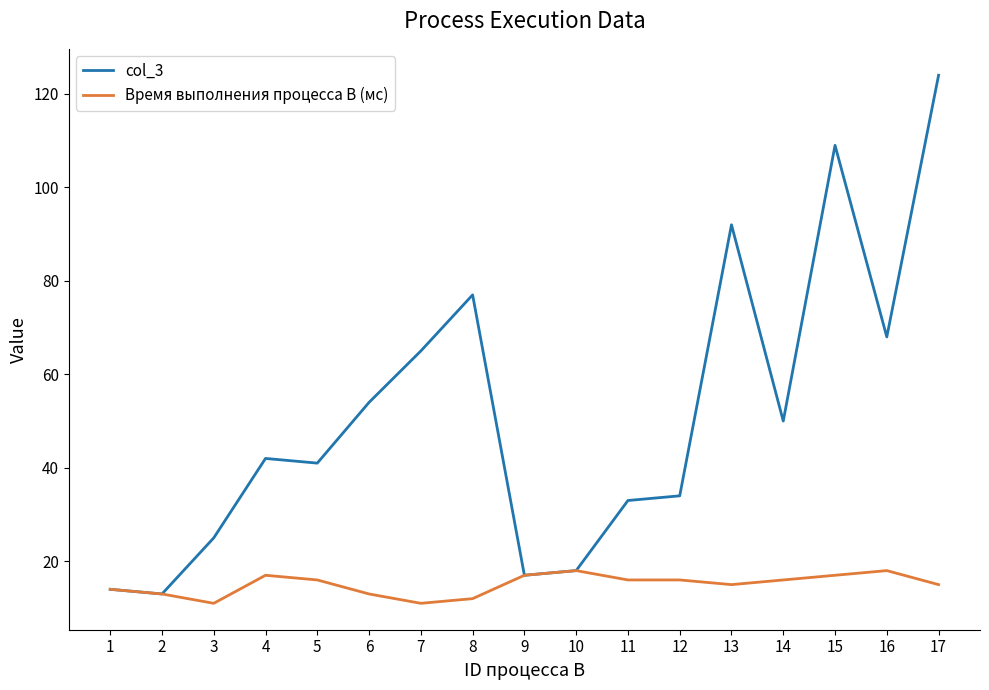

Reading right to left, what are all the values shown in this chart?

col_3: 124	68	109	50	92	34	33	18	17	77	65	54	41	42	25	13	14
Время выполнения процесса B (мс): 15	18	17	16	15	16	16	18	17	12	11	13	16	17	11	13	14